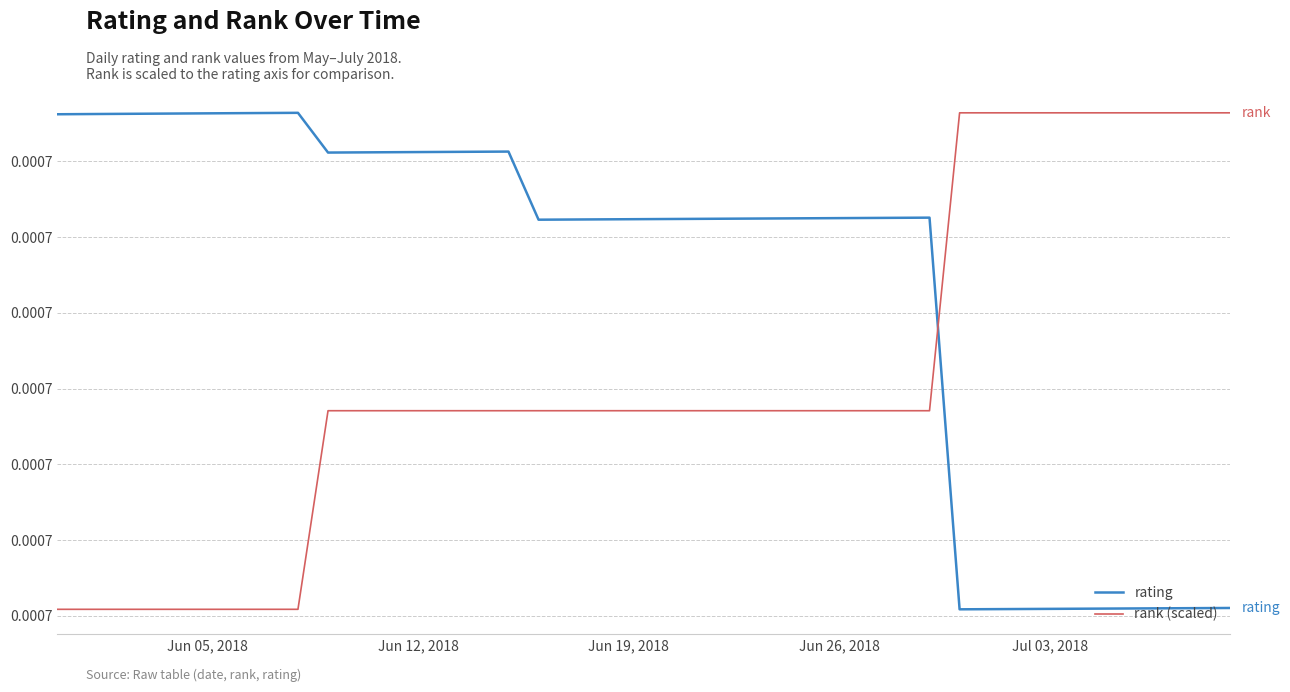

True or false: rank (scaled) and rating intersect in this chart.

True